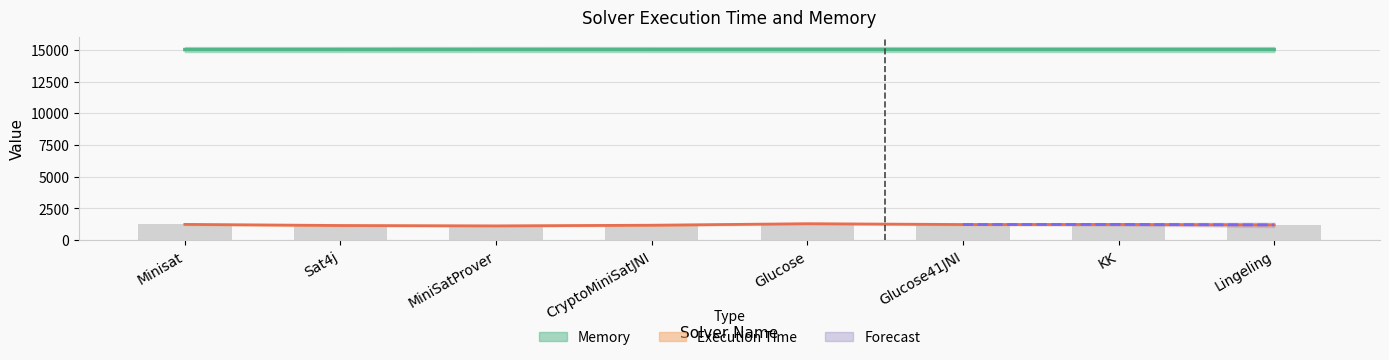

Where is Execution Time nearest to the value 1214?

Lingeling